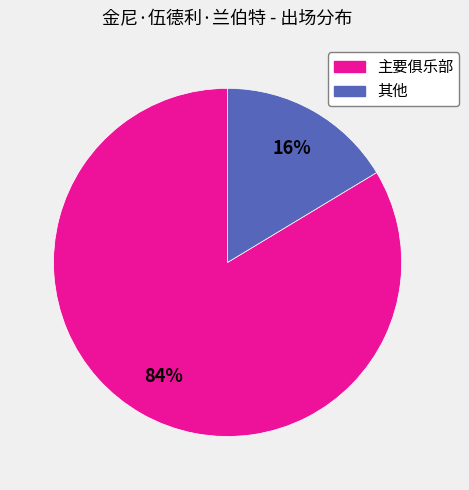

To the nearest percent, what is the average slice percentage?

50%